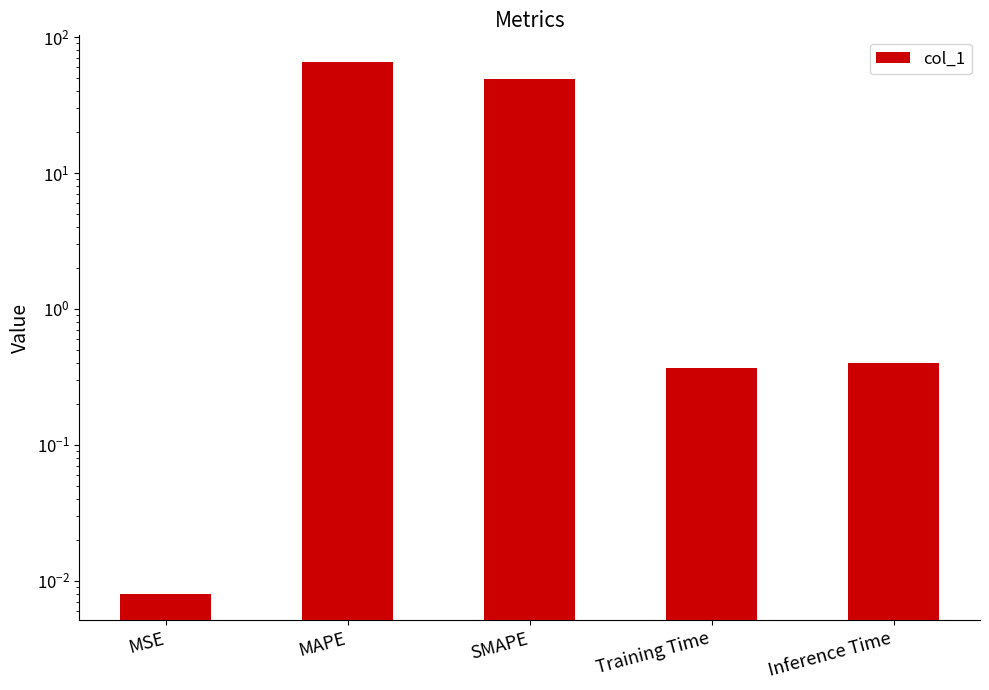

List the labels in order of value, smallest first.

MSE, Training Time, Inference Time, SMAPE, MAPE